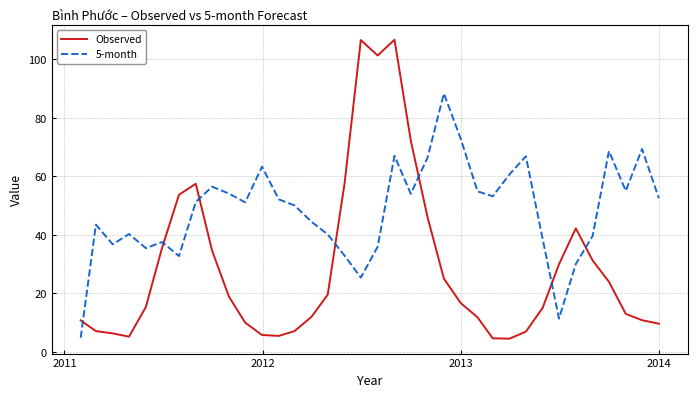

Which series has the widest spread of values?

Observed